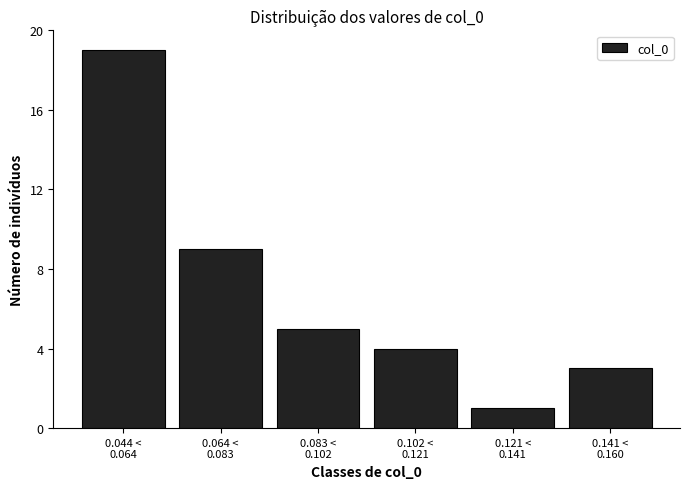

Reading left to right, extract all data points from this chart.

19	9	5	4	1	3